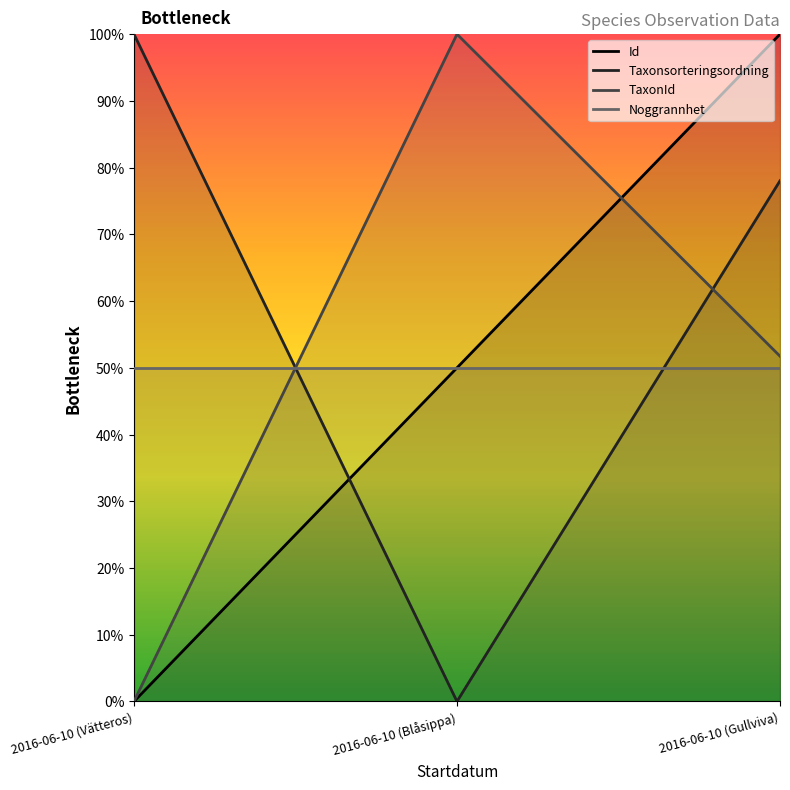

True or false: Id has a value of 100.0 at 2016-06-10 (Gullviva).

True